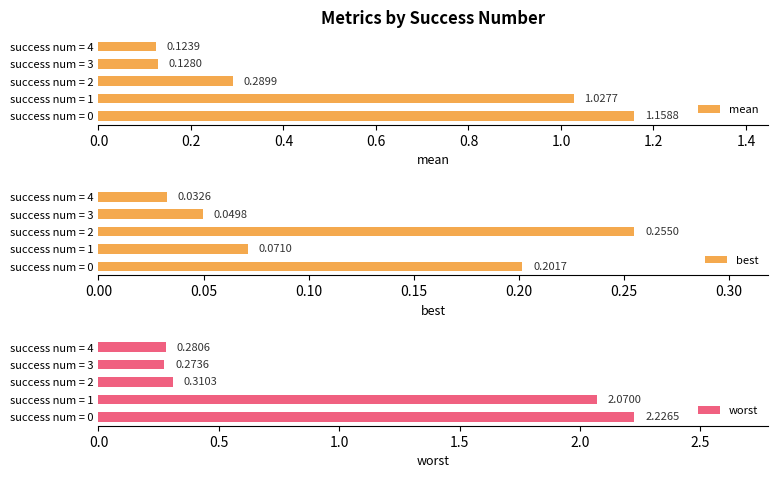

How many bars are there in total?

15